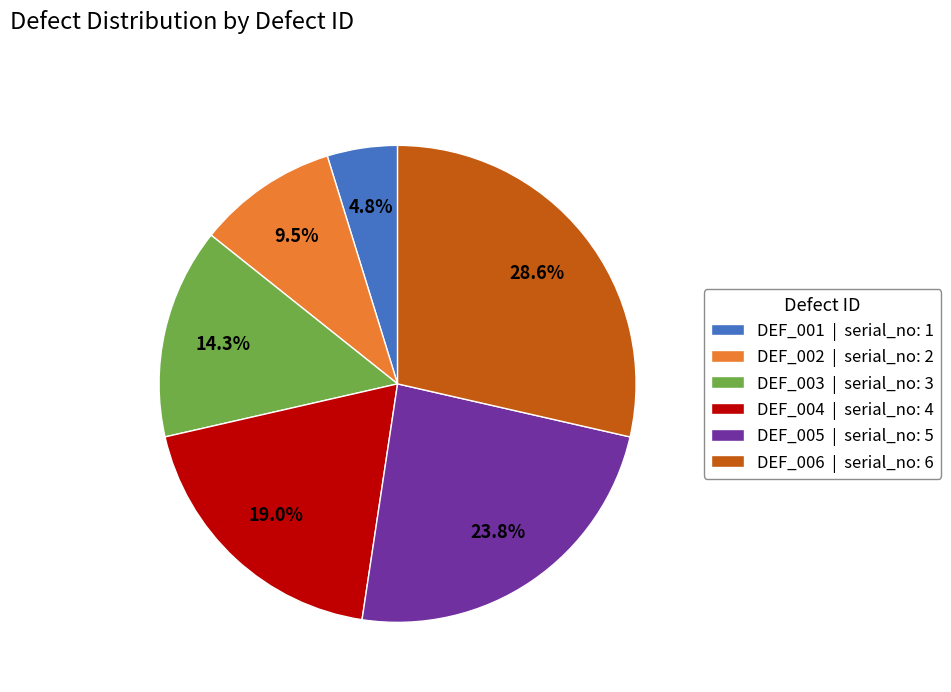

To the nearest percent, what is the combined percentage of DEF_004 and DEF_006?

48%